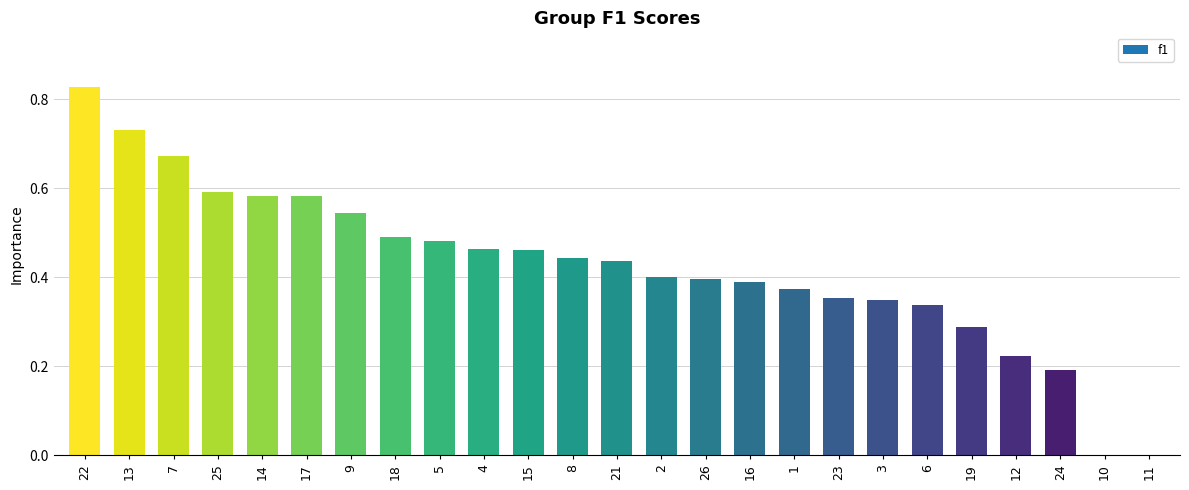

What is the sum of all values?

10.6